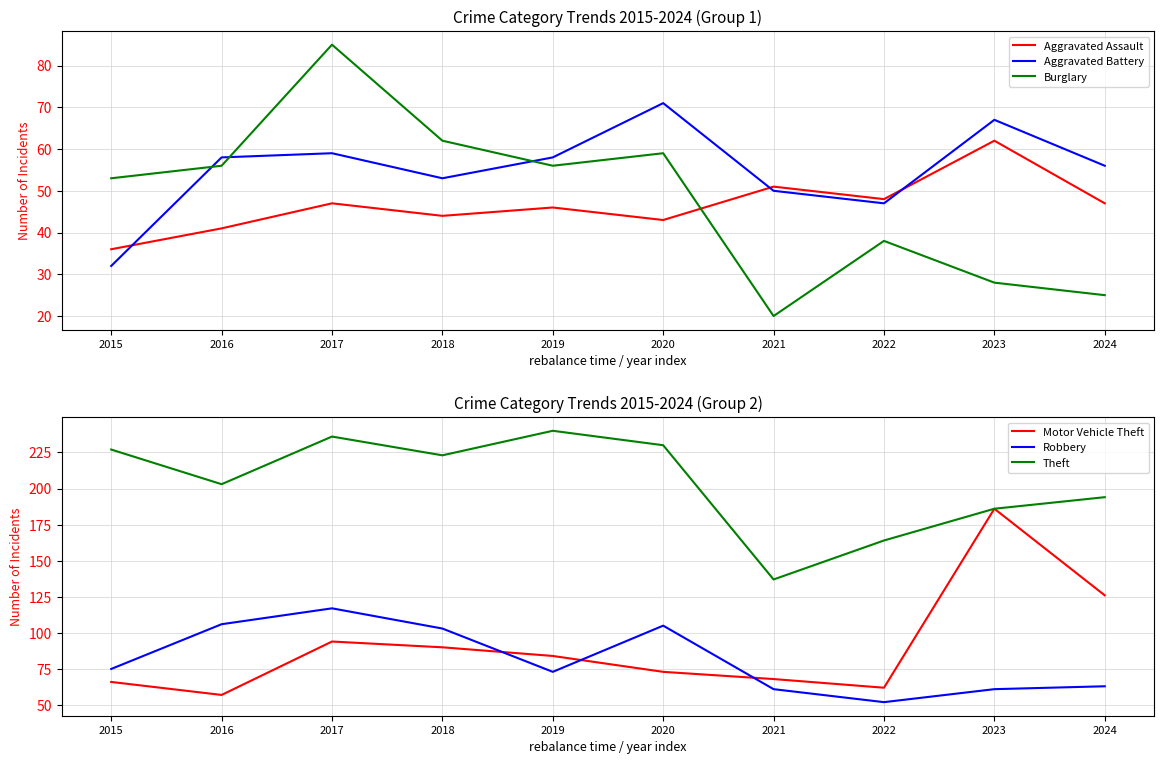

What is the lowest value of the Motor Vehicle Theft series?

57